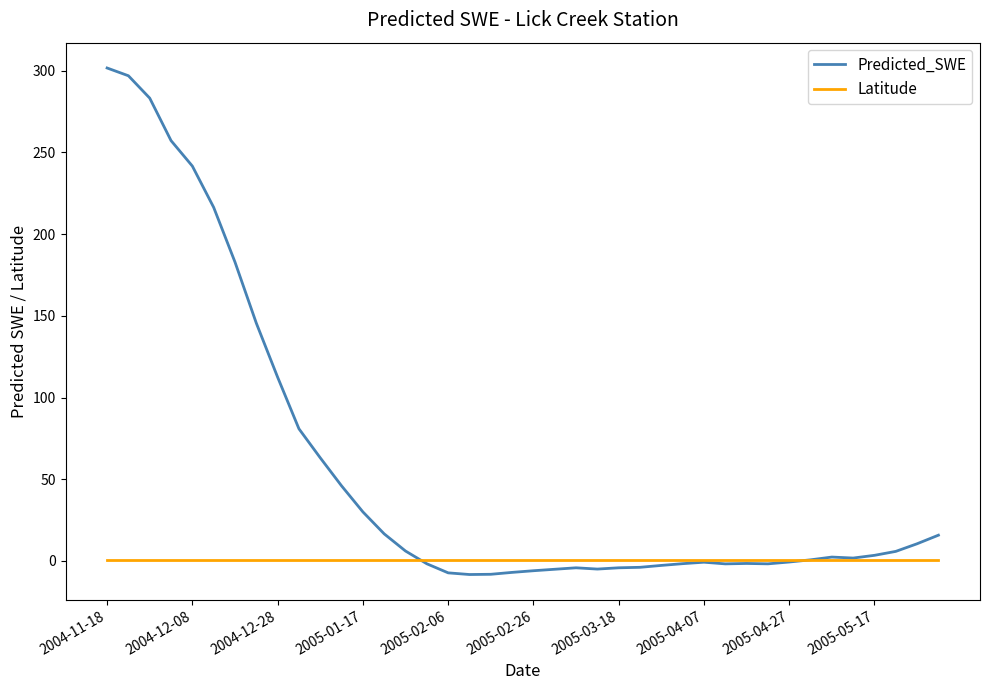

At how many categories does at least one series exceed 210?

6